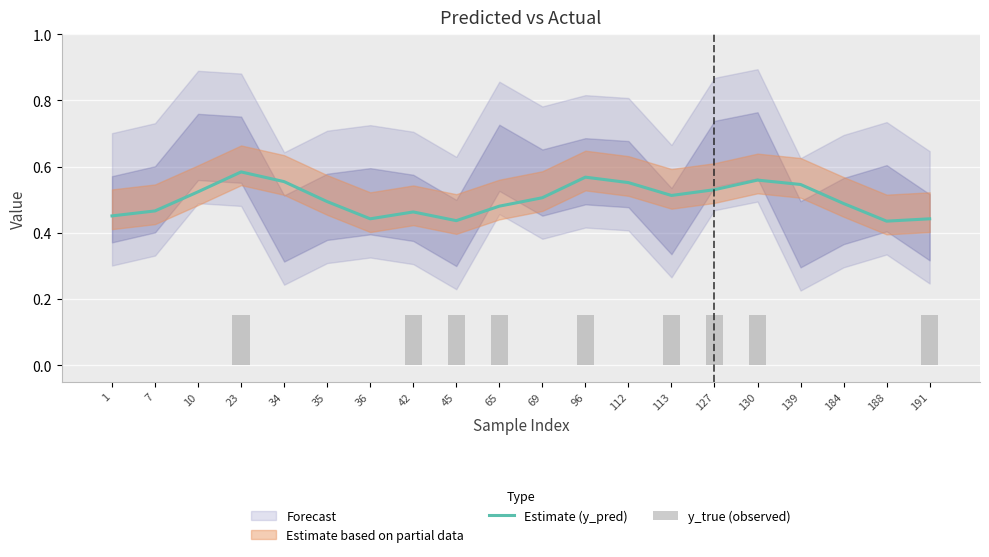

How many values in the y_true (observed) series exceed 0?

9